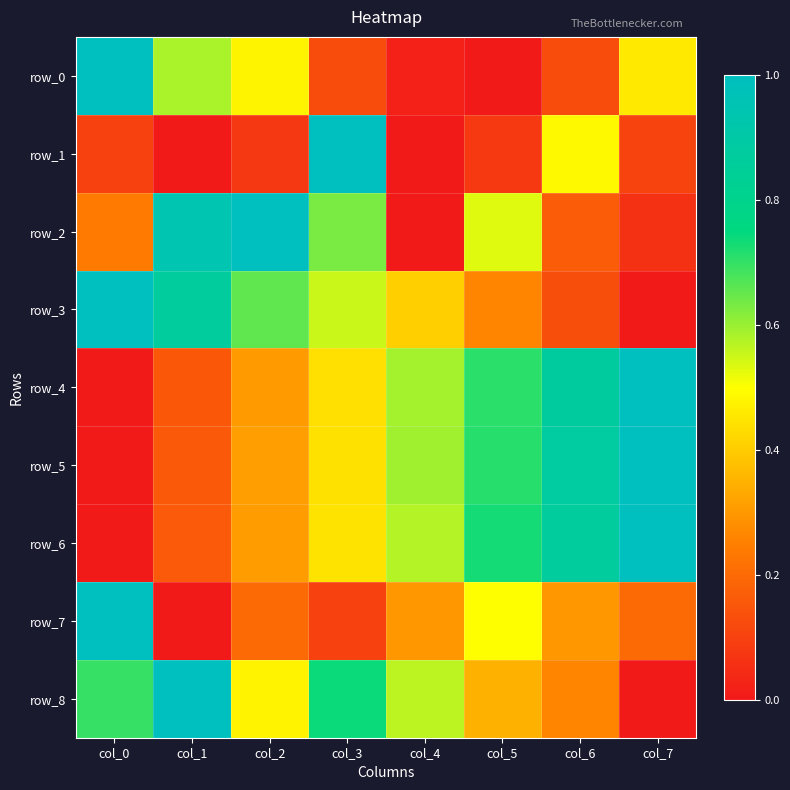

What is the difference between the highest and lowest values at col_7?

1.0